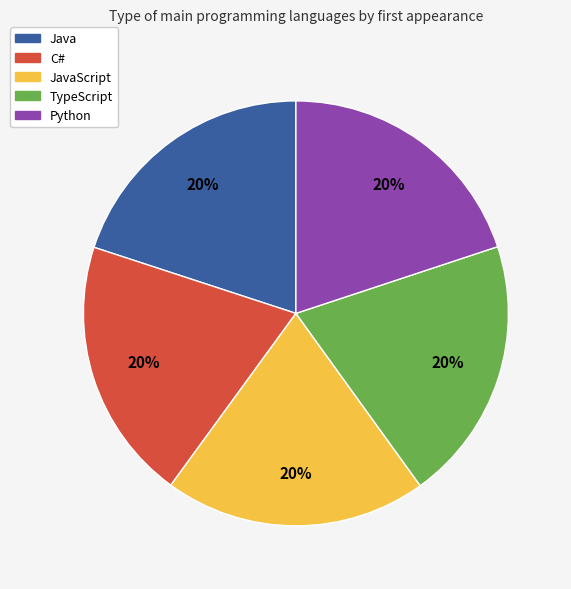

Combined, do TypeScript and C# account for over 50%?

No